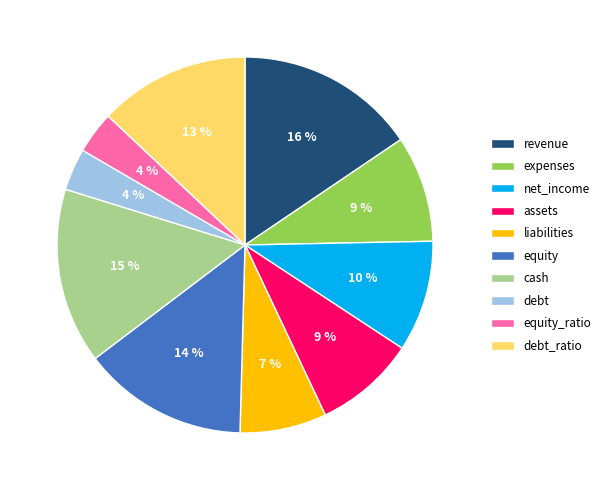

Does net_income account for over 50% of the chart?

No